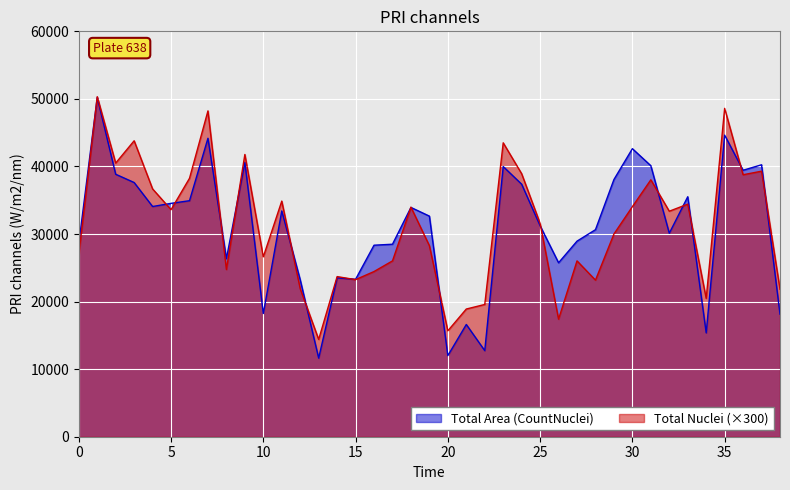

True or false: Total Nuclei (CountNuclei) and Total Area (CountNuclei) cross at least once.

True